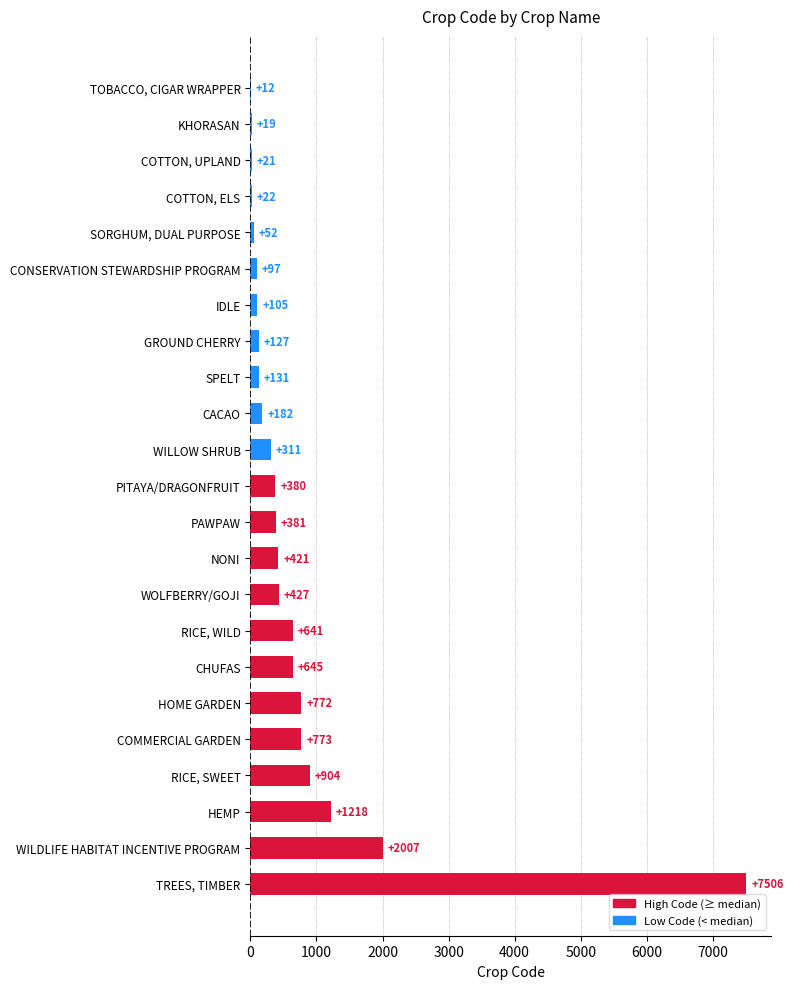

How many distinct data groups are displayed?

1